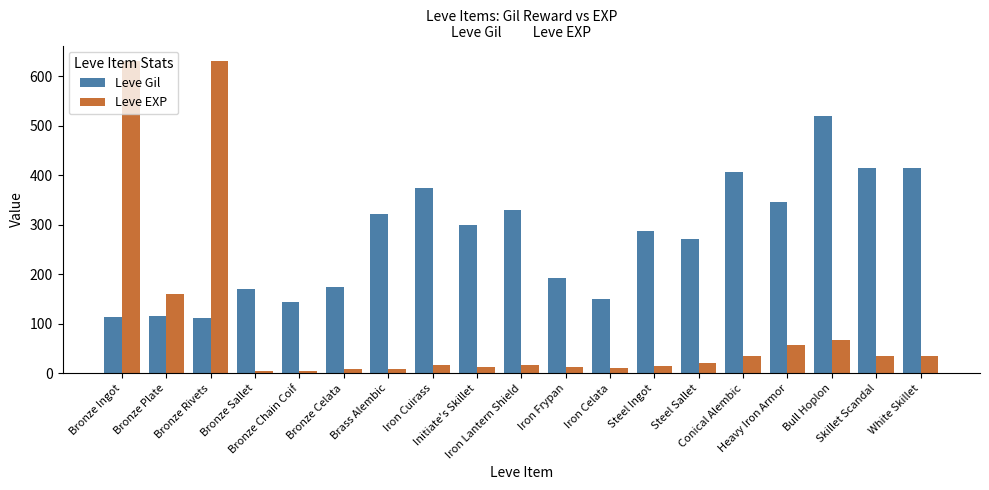

At which label does Leve EXP first exceed 18?

Bronze Ingot